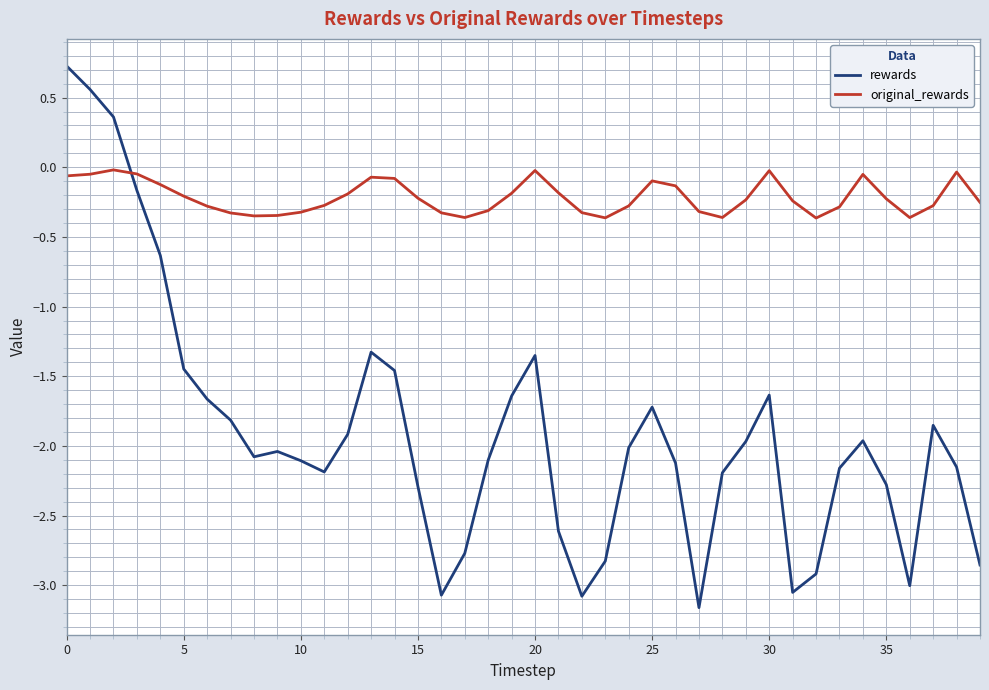

Which series has the widest spread of values?

rewards